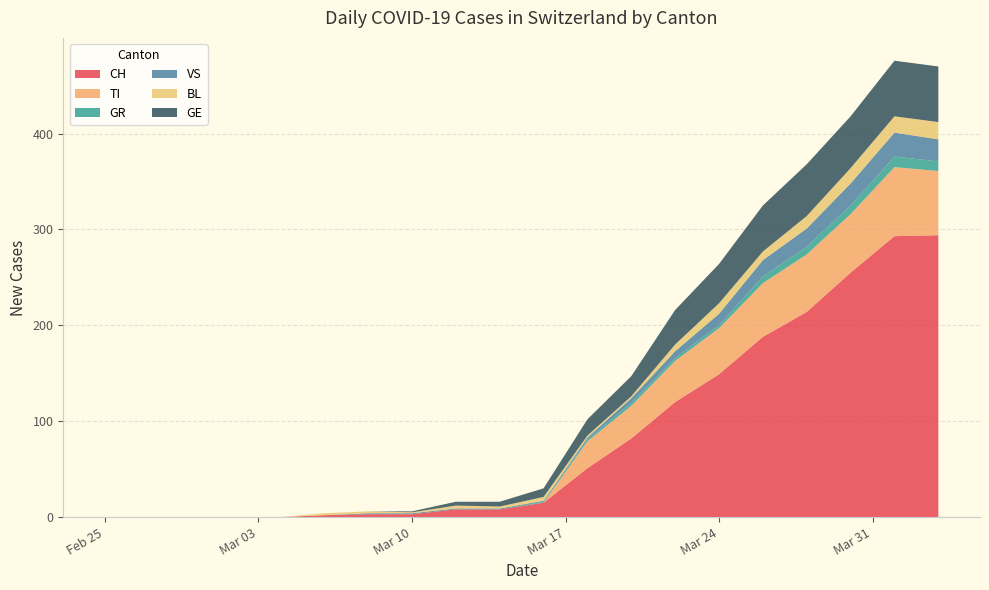

What is the maximum value for CH?

294